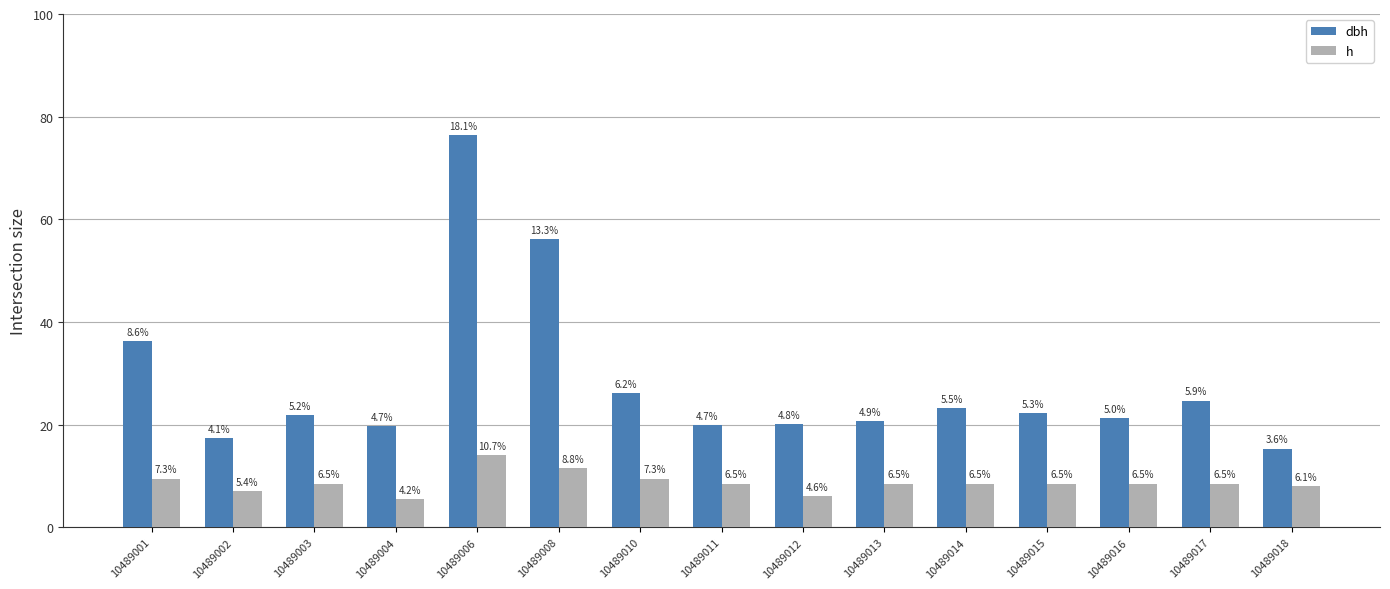

At which category does the chart reach its minimum across all series?

10489004